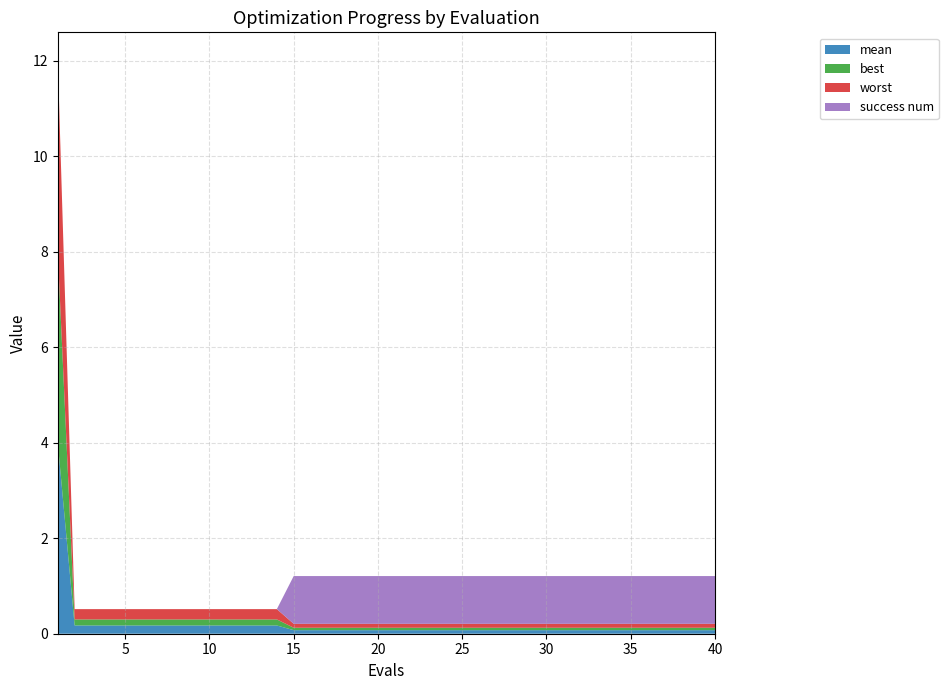

Reading right to left, extract all data points from this chart.

mean: 40=0.1	39=0.1	38=0.1	37=0.1	36=0.1	35=0.1	34=0.1	33=0.1	32=0.1	31=0.1	30=0.1	29=0.1	28=0.1	27=0.1	26=0.1	25=0.1	24=0.1	23=0.1	22=0.1	21=0.1	20=0.1	19=0.1	18=0.1	17=0.1	16=0.1	15=0.1	14=0.2	13=0.2	12=0.2	11=0.2	10=0.2	9=0.2	8=0.2	7=0.2	6=0.2	5=0.2	4=0.2	3=0.2	2=0.2	1=4.0
best: 40=0.1	39=0.1	38=0.1	37=0.1	36=0.1	35=0.1	34=0.1	33=0.1	32=0.1	31=0.1	30=0.1	29=0.1	28=0.1	27=0.1	26=0.1	25=0.1	24=0.1	23=0.1	22=0.1	21=0.1	20=0.1	19=0.1	18=0.1	17=0.1	16=0.1	15=0.1	14=0.1	13=0.1	12=0.1	11=0.1	10=0.1	9=0.1	8=0.1	7=0.1	6=0.1	5=0.1	4=0.1	3=0.1	2=0.1	1=4.0
worst: 40=0.1	39=0.1	38=0.1	37=0.1	36=0.1	35=0.1	34=0.1	33=0.1	32=0.1	31=0.1	30=0.1	29=0.1	28=0.1	27=0.1	26=0.1	25=0.1	24=0.1	23=0.1	22=0.1	21=0.1	20=0.1	19=0.1	18=0.1	17=0.1	16=0.1	15=0.1	14=0.2	13=0.2	12=0.2	11=0.2	10=0.2	9=0.2	8=0.2	7=0.2	6=0.2	5=0.2	4=0.2	3=0.2	2=0.2	1=4.0
success num: 40=1.0	39=1.0	38=1.0	37=1.0	36=1.0	35=1.0	34=1.0	33=1.0	32=1.0	31=1.0	30=1.0	29=1.0	28=1.0	27=1.0	26=1.0	25=1.0	24=1.0	23=1.0	22=1.0	21=1.0	20=1.0	19=1.0	18=1.0	17=1.0	16=1.0	15=1.0	14=0.0	13=0.0	12=0.0	11=0.0	10=0.0	9=0.0	8=0.0	7=0.0	6=0.0	5=0.0	4=0.0	3=0.0	2=0.0	1=0.0